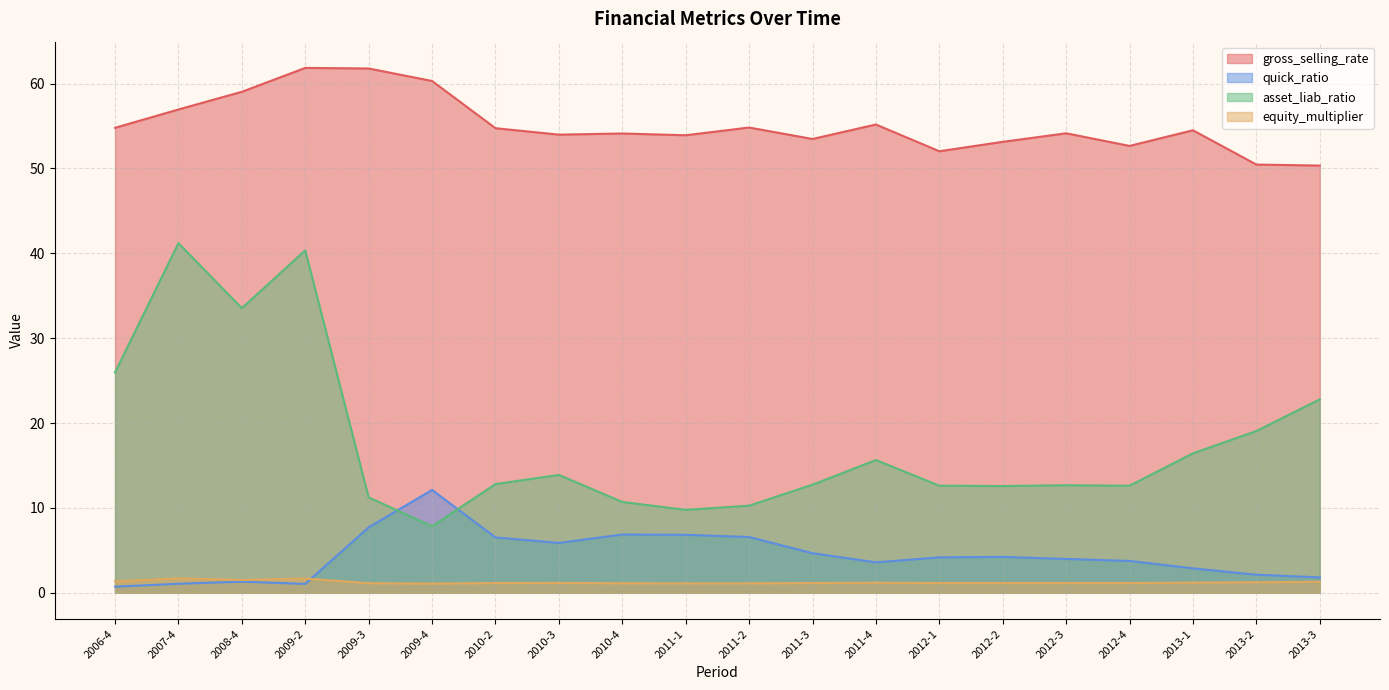

At which category does asset_liab_ratio reach its first local valley?

2008-4